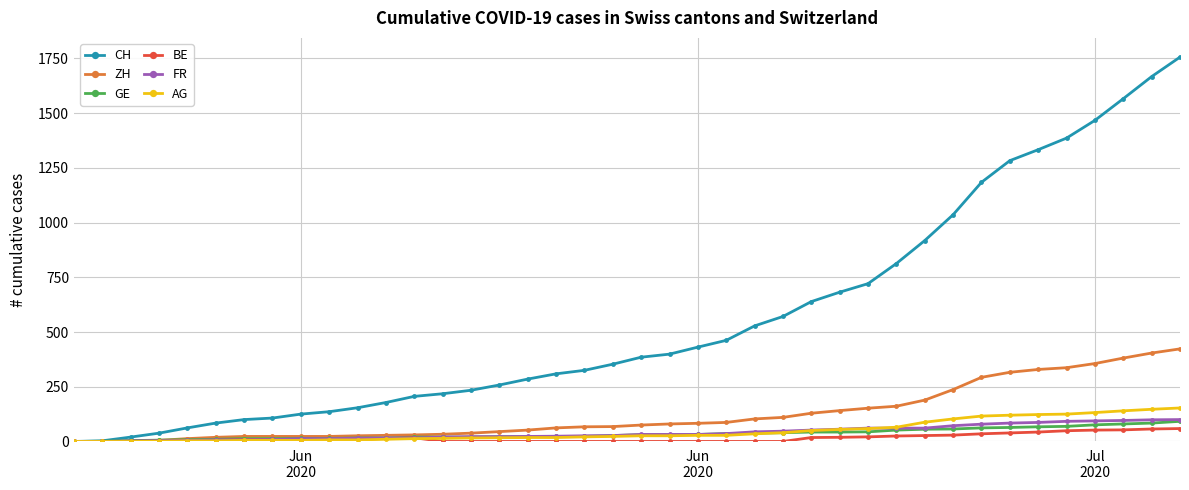

Which series has the largest range (max minus min)?

CH